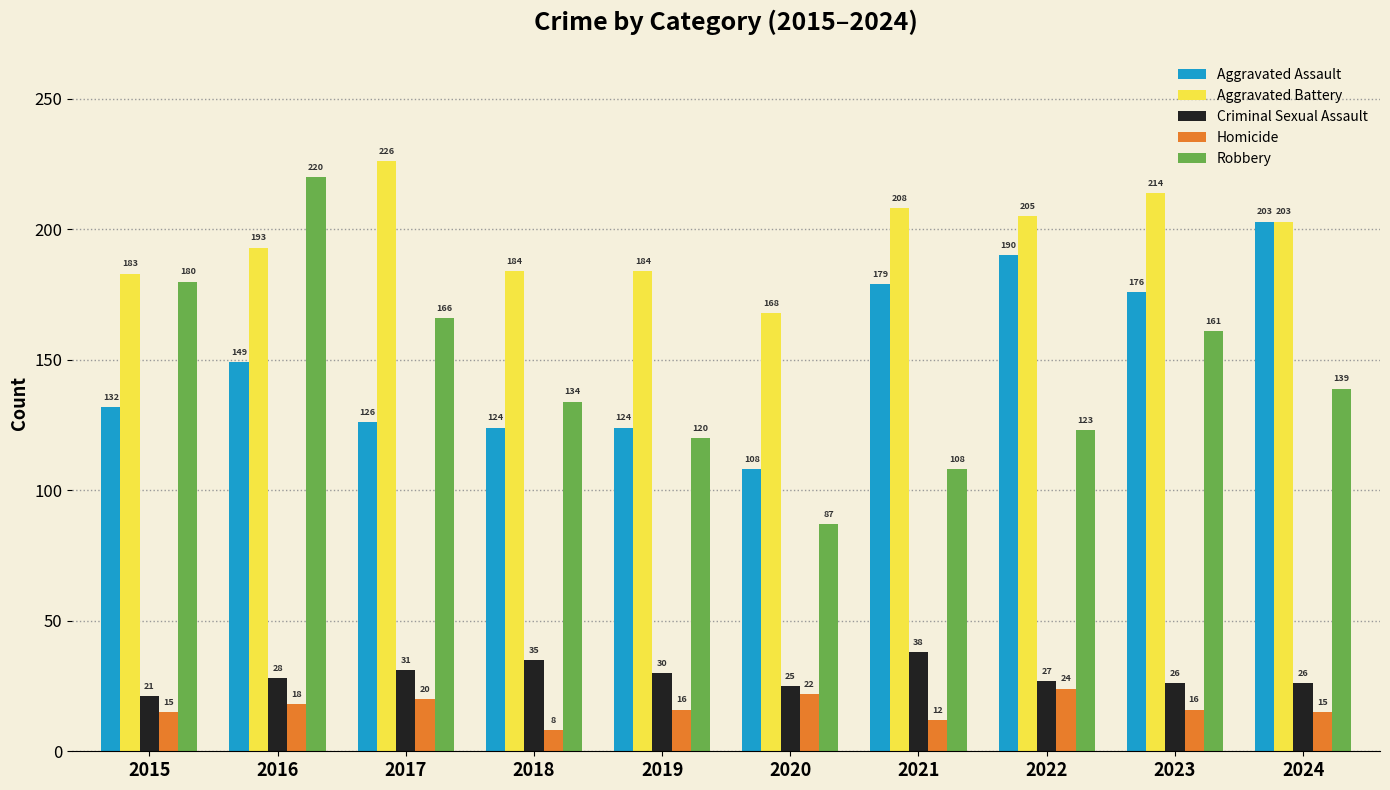

What is the highest value of the Aggravated Assault series?

203